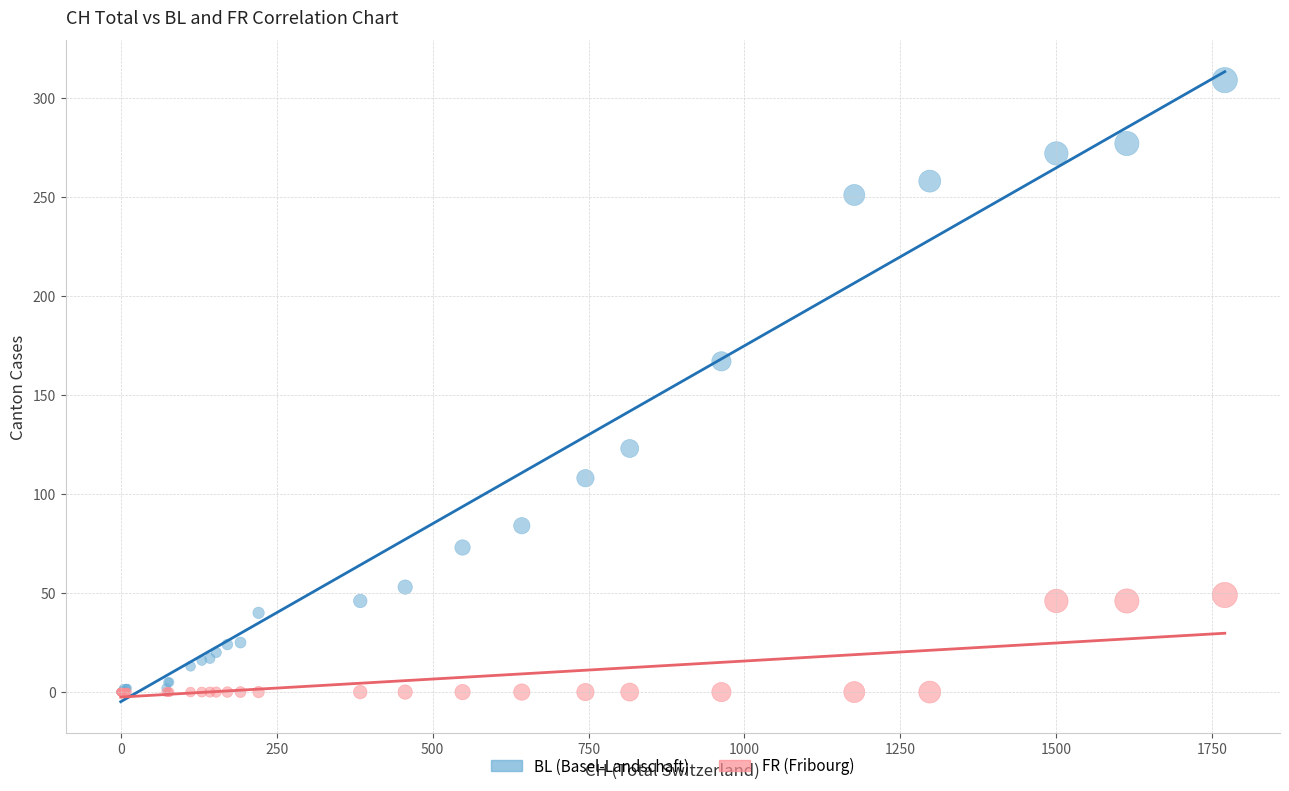

In the BL (Basel-Landschaft) series, what Y value is closest to 154?

167